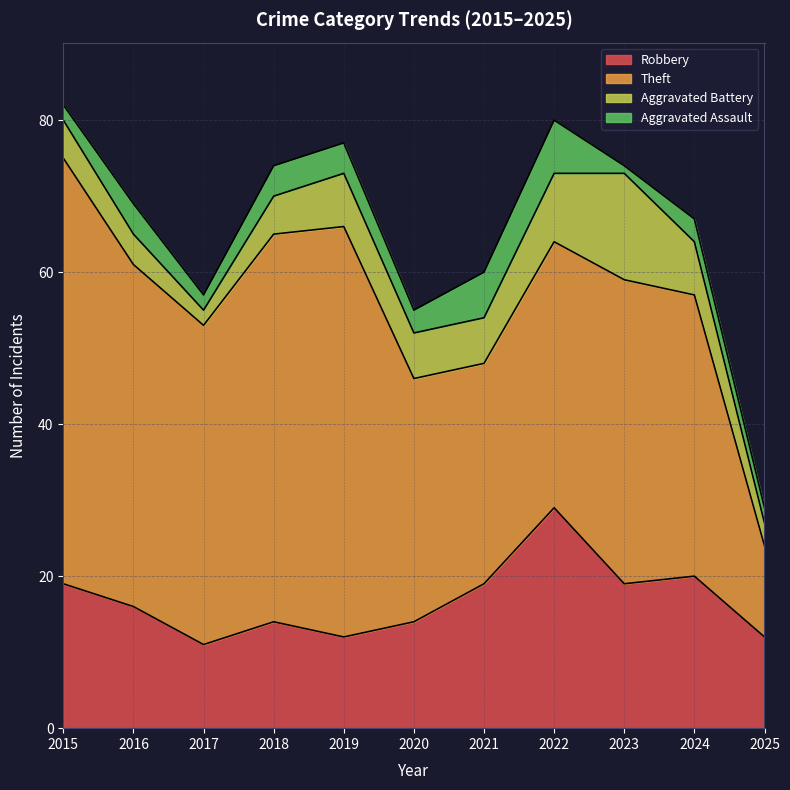

At which label is Robbery closest to 20?

2024